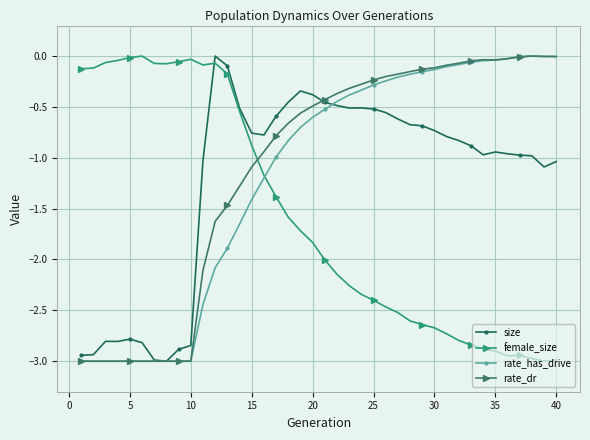

After their last crossing, which series has the higher values: size or rate_dr?

rate_dr